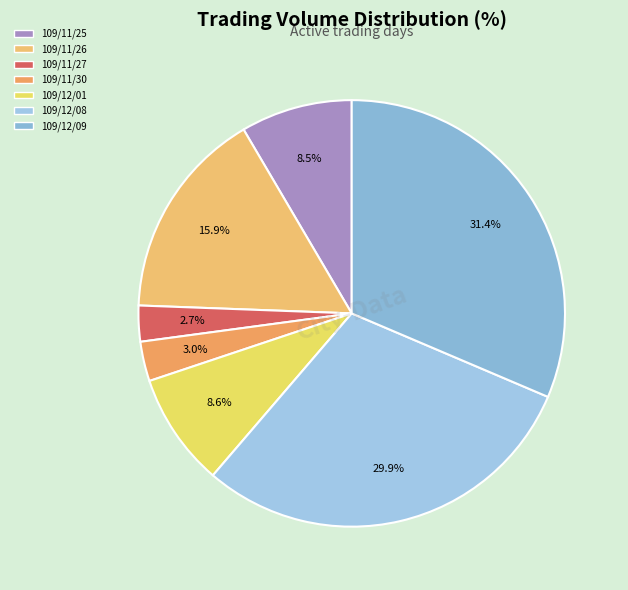

Is 109/11/25 the majority of the pie?

No